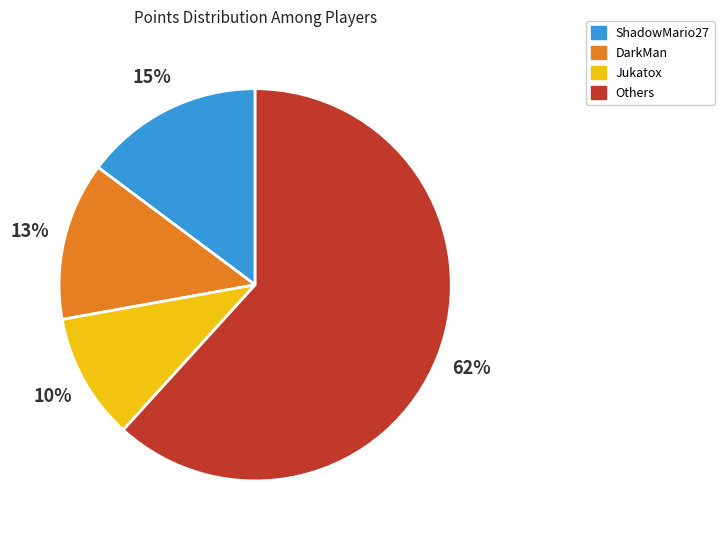

Is there a majority slice in this chart?

Yes